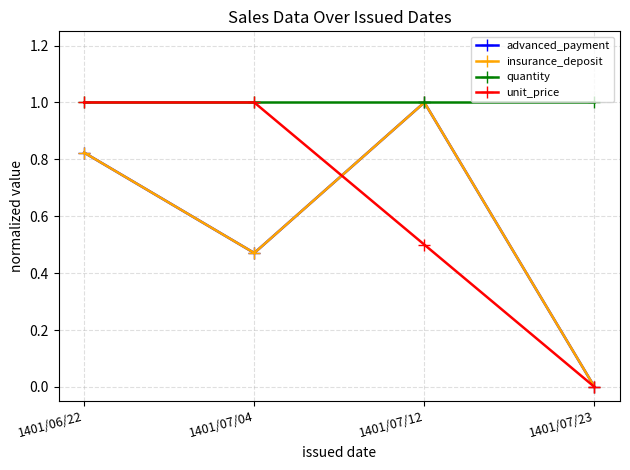

Reading left to right, list all the values displayed in this chart.

advanced_payment: 0.8	0.5	1.0	0.0
insurance_deposit: 0.8	0.5	1.0	0.0
quantity: 1.0	1.0	1.0	1.0
unit_price: 1.0	1.0	0.5	0.0